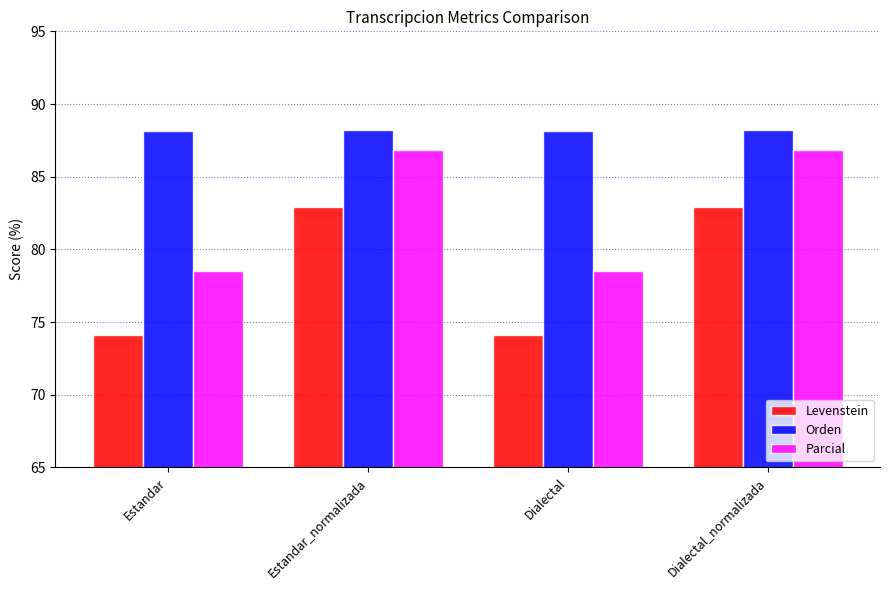

How many data points in Parcial are less than 86?

2